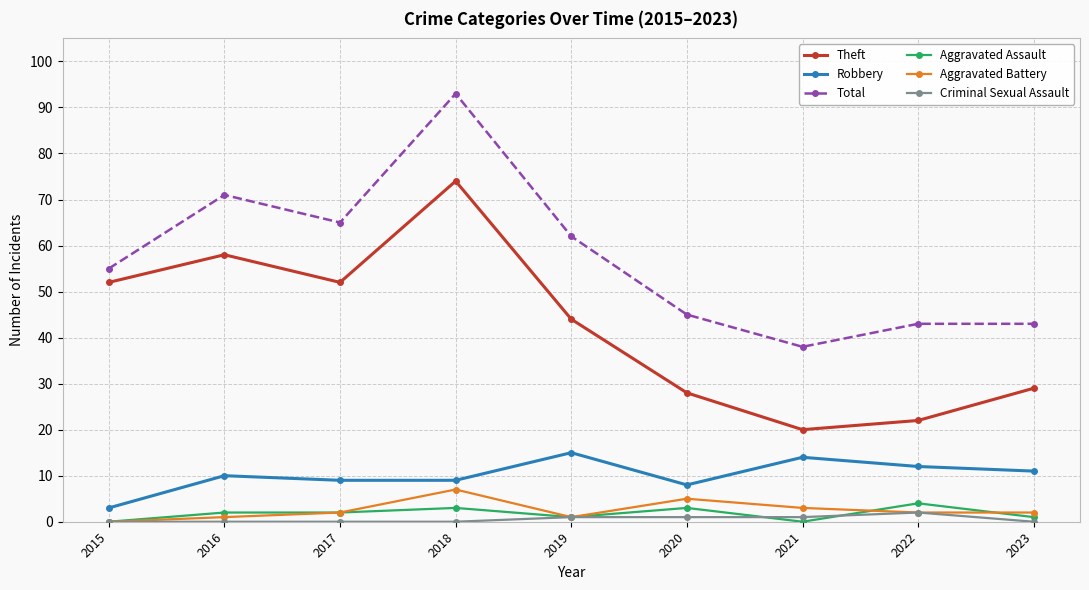

What is the spread (max minus min) of values at 2015?

55